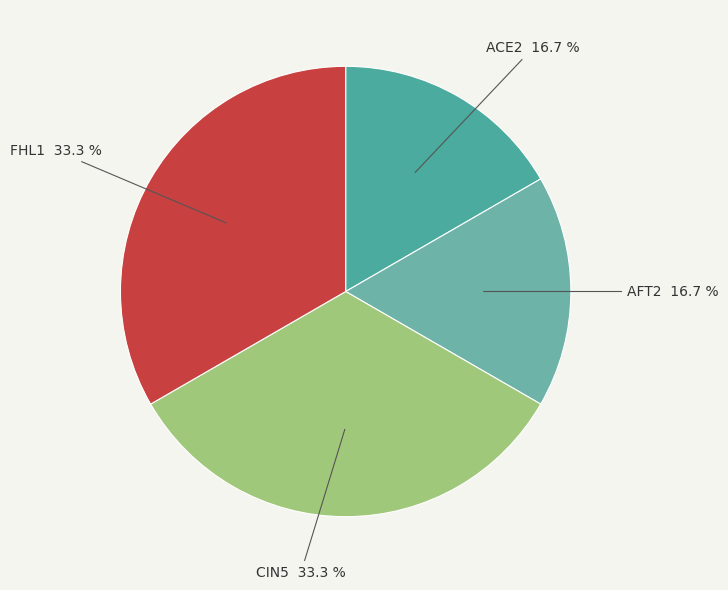

To the nearest percent, what is the average slice percentage?

25%